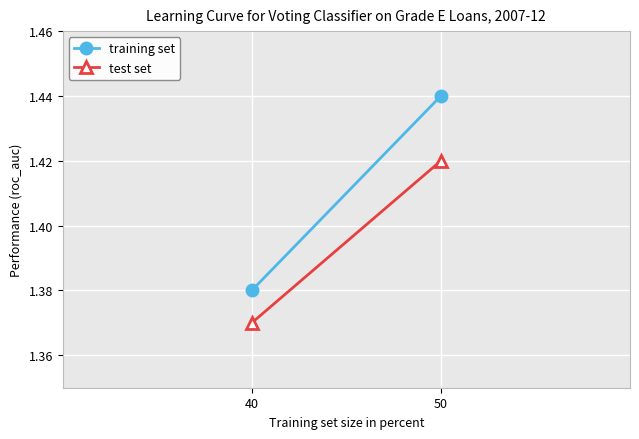

Which category has the lowest value in the test set series?

40